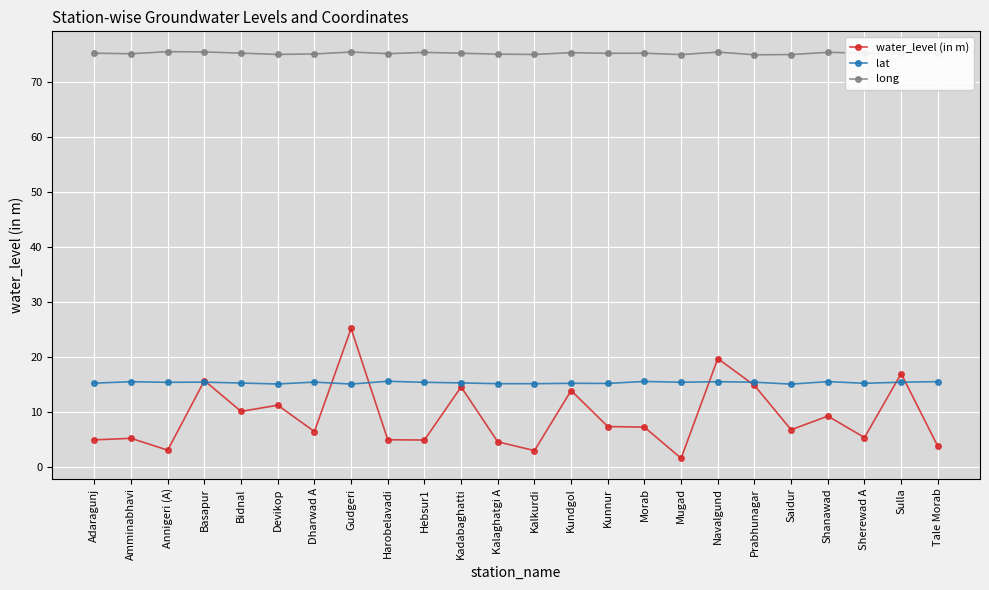

What is the spread (max minus min) of values at Dharwad A?

68.5